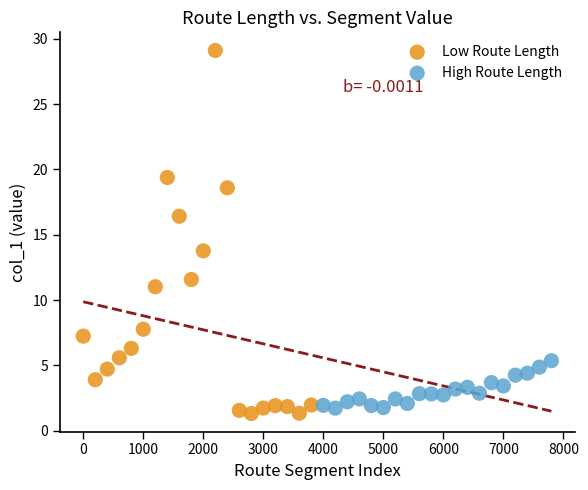

Which series reaches the maximum Y coordinate?

Low Route Length